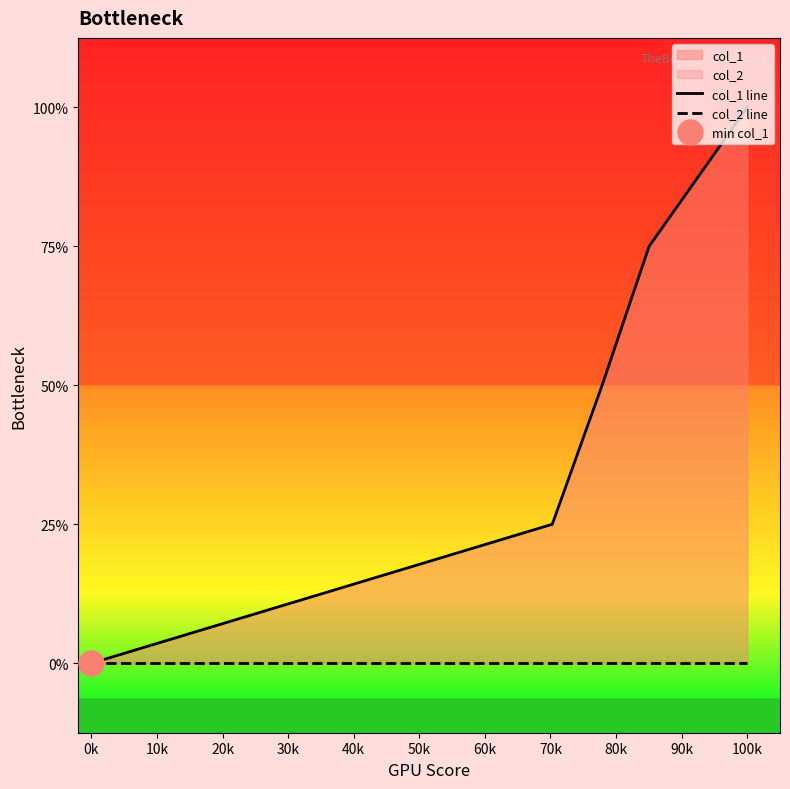

List the series in order of their overall mean, highest first.

col_1 line, col_2 line